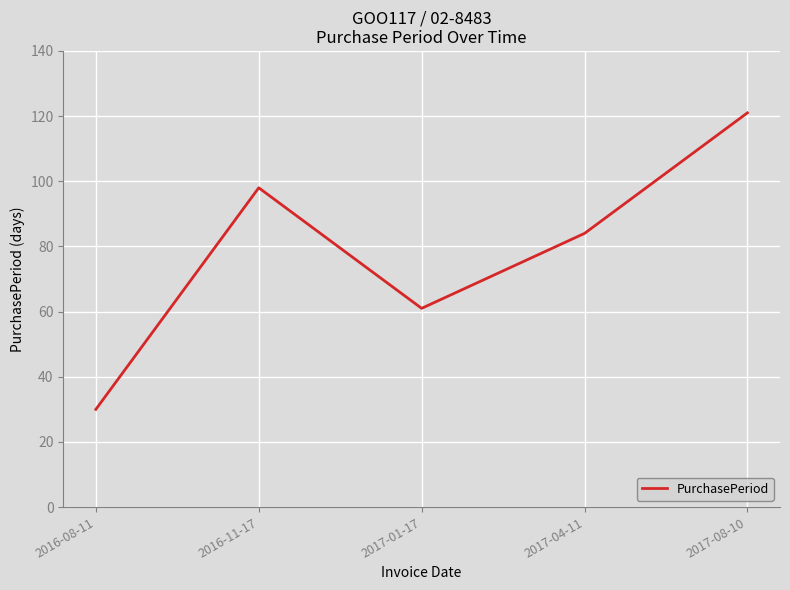

What position from the left is 2017-01-17?

3